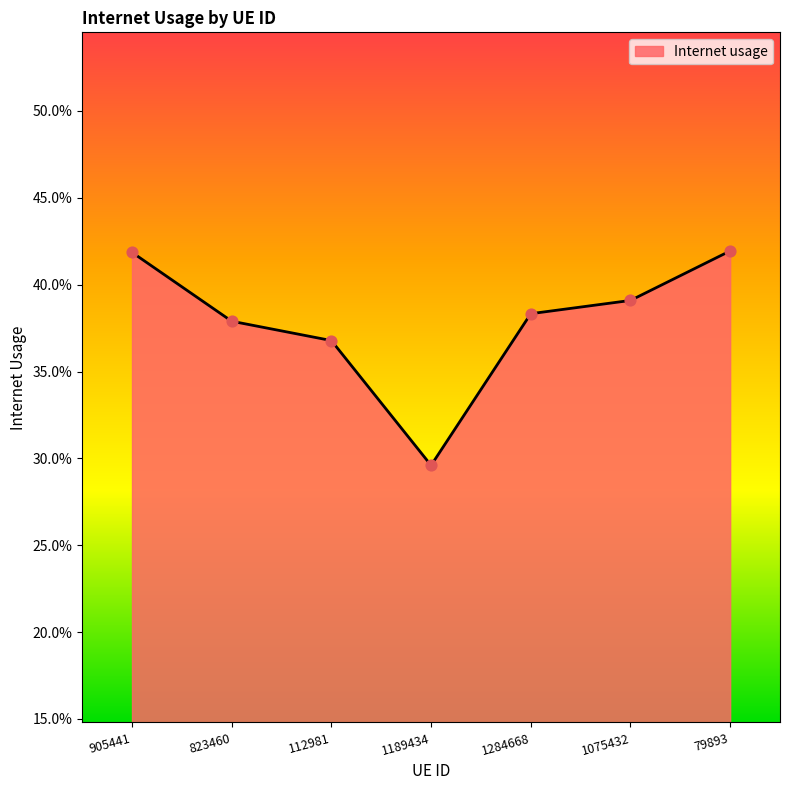

Is this an area chart (filled region under the line)?

Yes